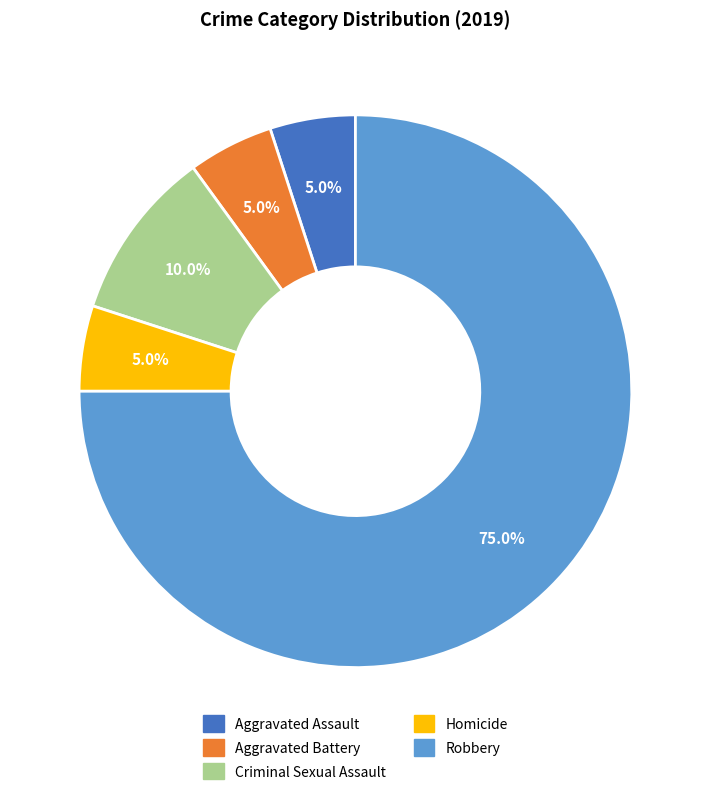

What percentage is NOT represented by Homicide?

95.0%